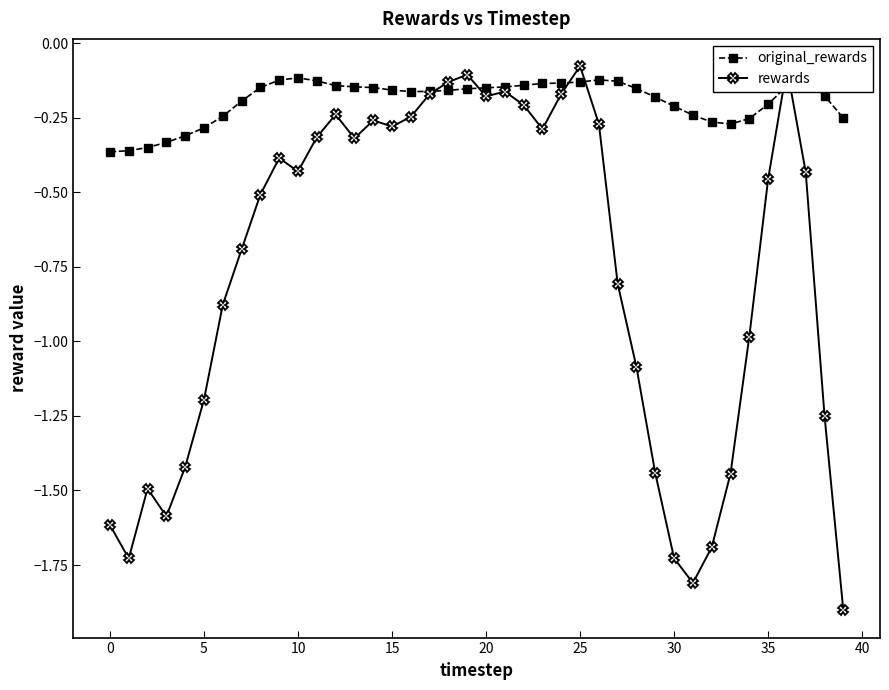

What is the smallest value displayed?

-1.9